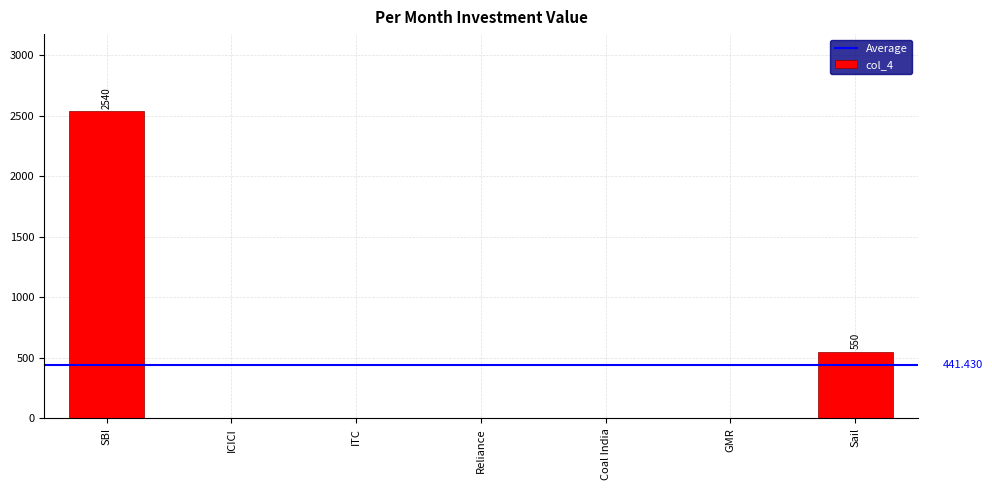

How many distinct data groups are displayed?

1